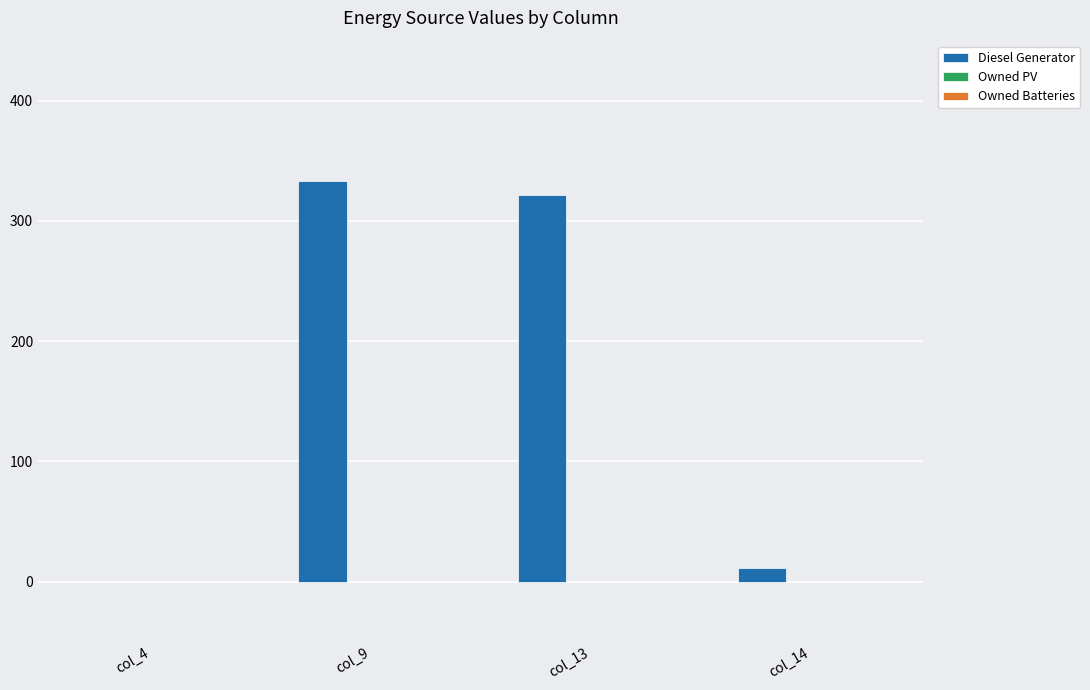

Where is the data nearest to the value 166?

col_14